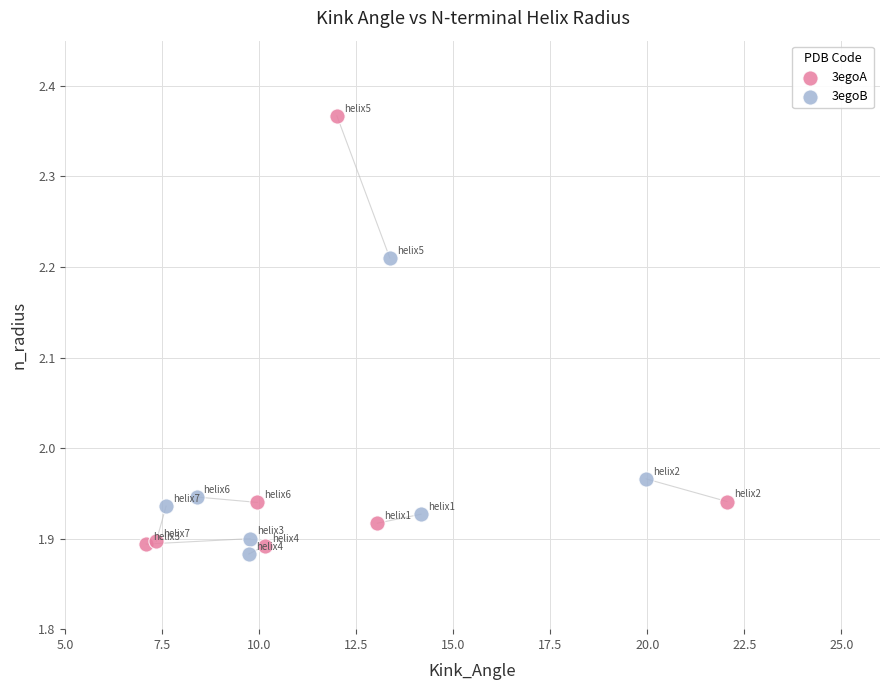

Which series has the widest spread of Y values?

3egoA